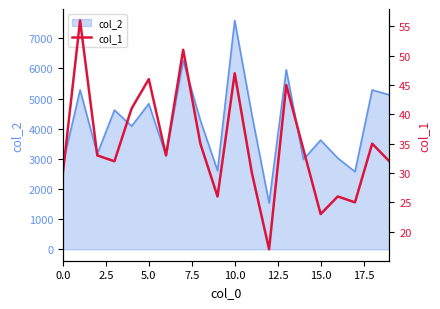

What is the minimum value shown in the chart?

17